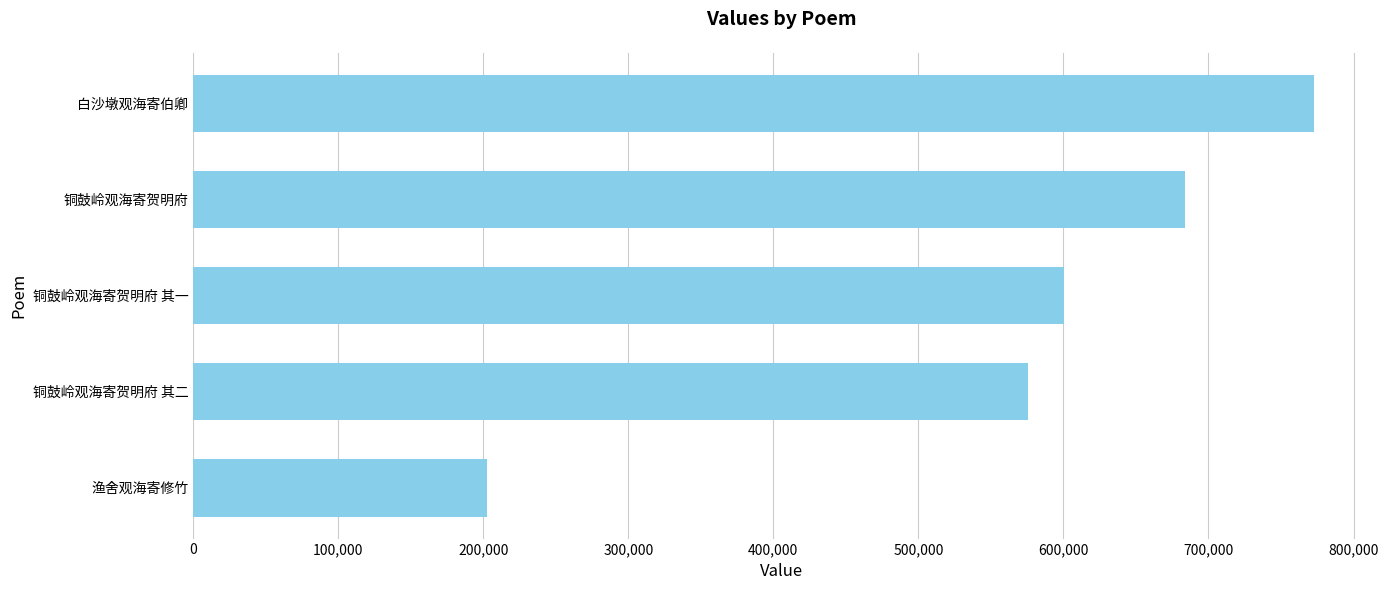

What is the average value?

567115